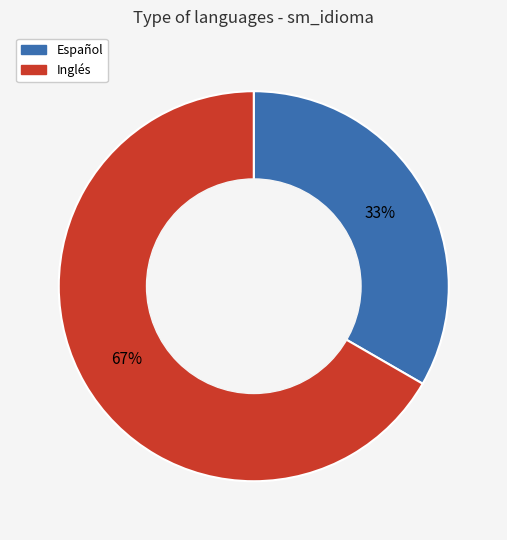

Count the number of slices in the pie.

2